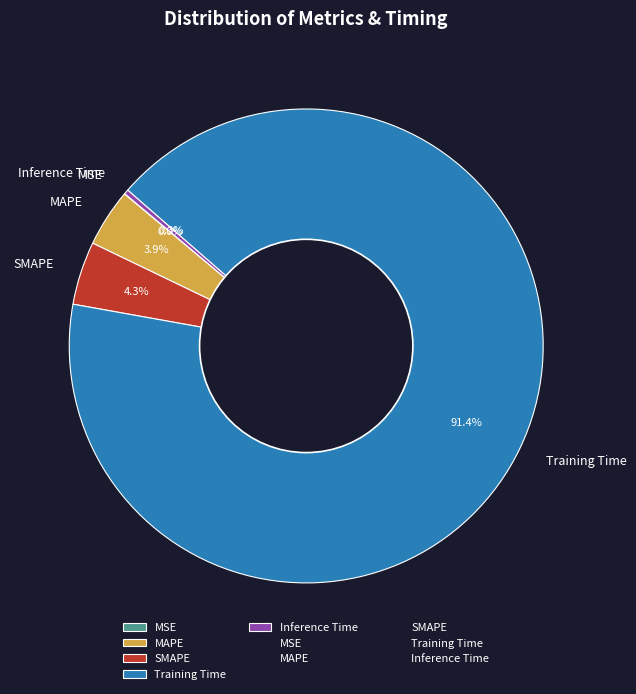

What is the largest slice in the pie chart?

Training Time